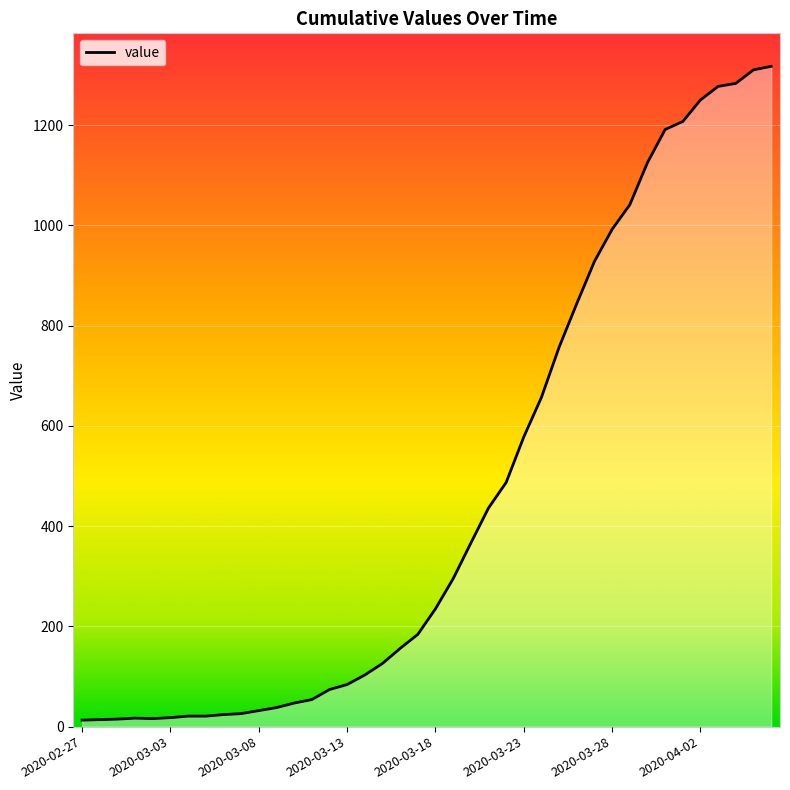

What is the difference between the maximum and minimum values?

1304